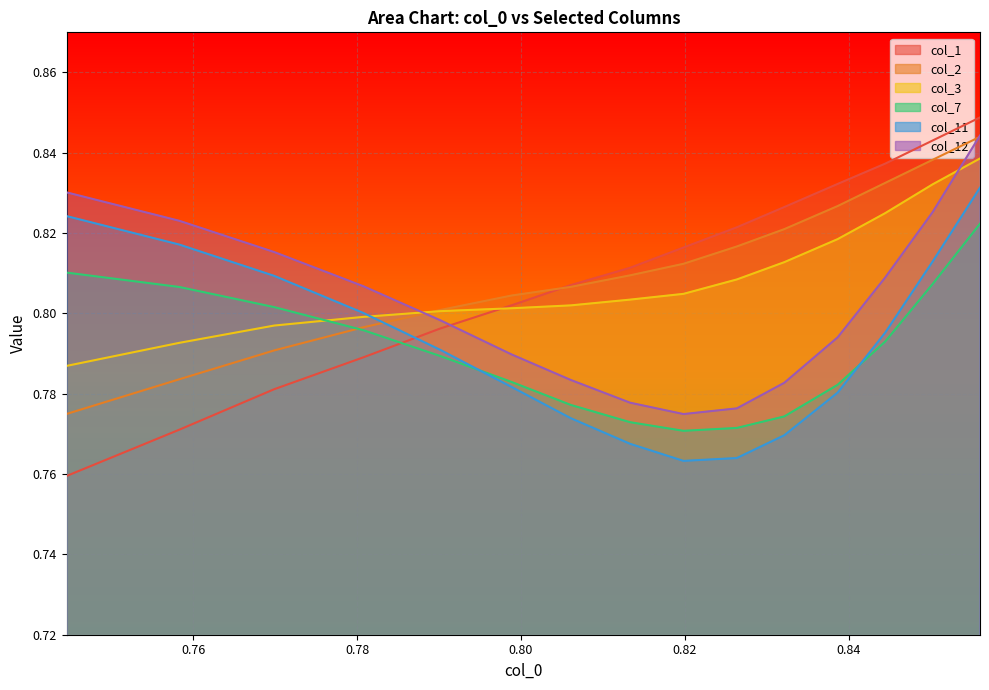

What is the total value across all series at 0.7583212735166427?

4.8